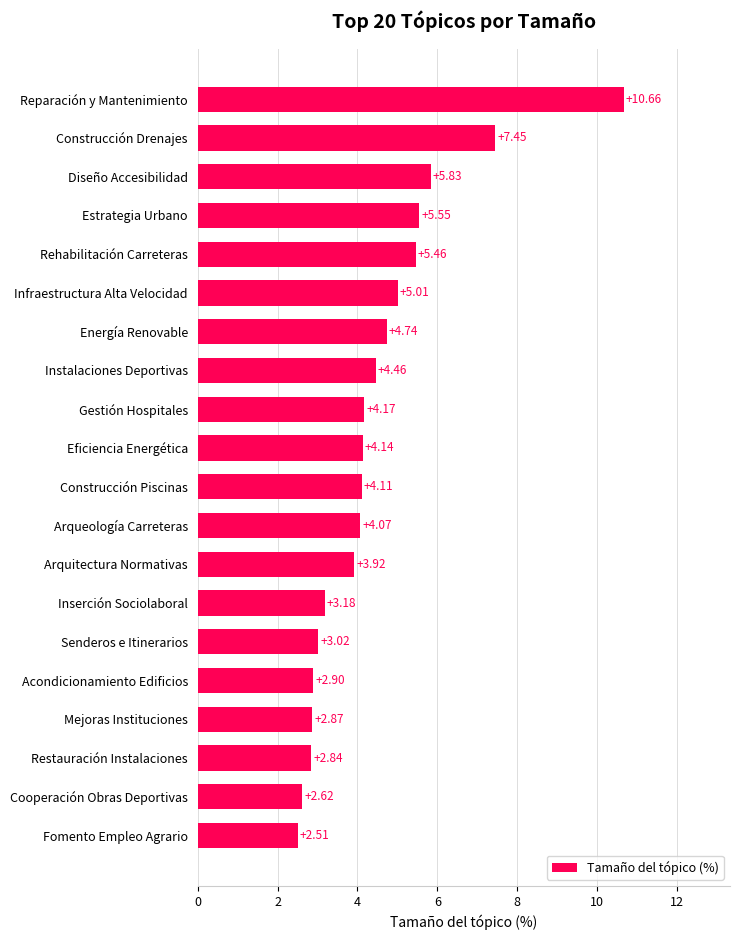

Approximately how many times larger is the value at Cooperación Obras Deportivas compared to Mejoras Instituciones?

0.9